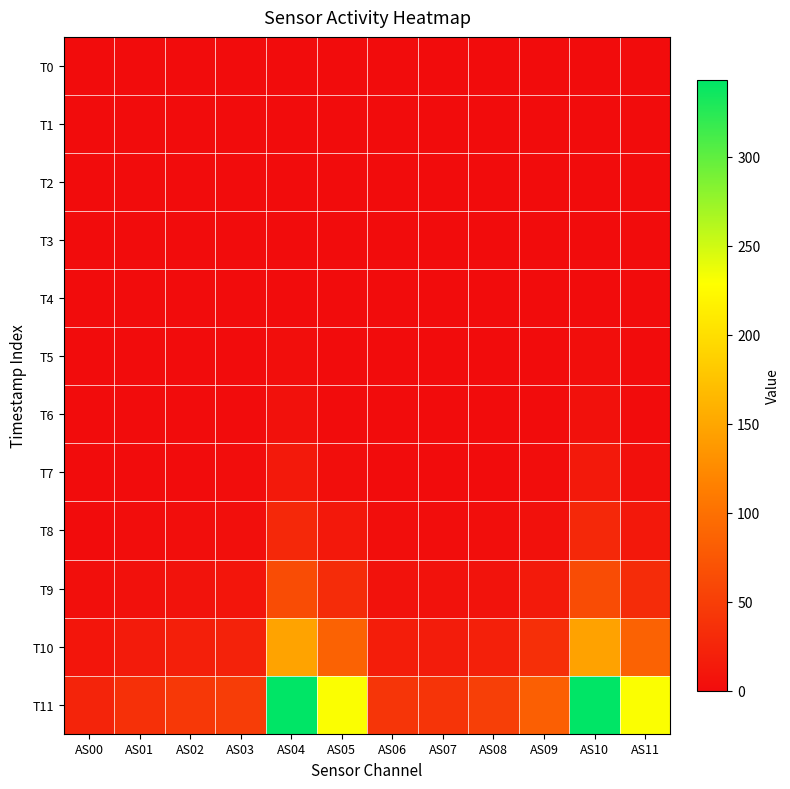

List the series in order of their peak value, highest first.

T11, T10, T9, T8, T7, T6, T5, T0, T1, T2, T3, T4